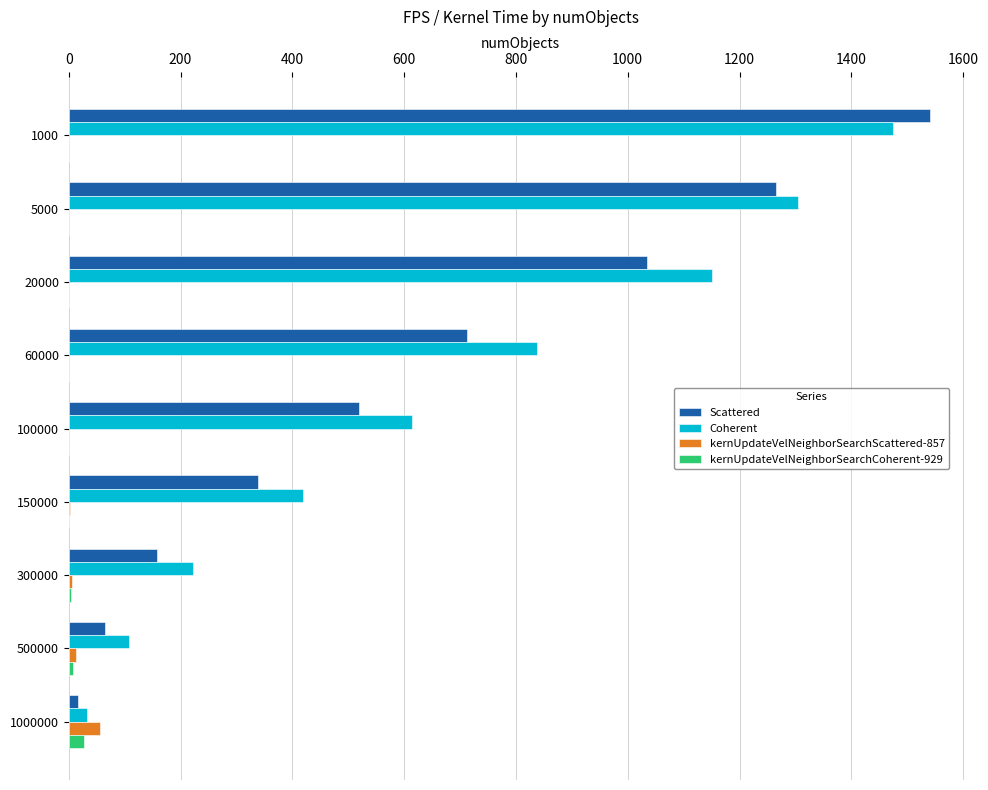

What is the sum of all kernUpdateVelNeighborSearchScattered-857 values?

78.6